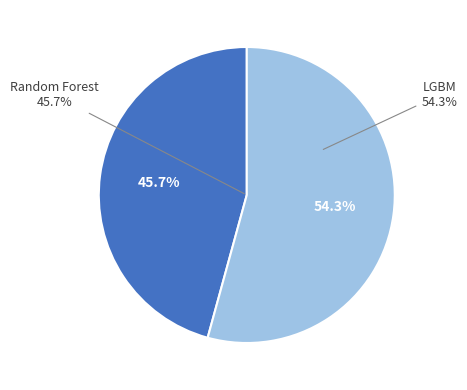

Which category has the biggest portion of the pie?

LGBM